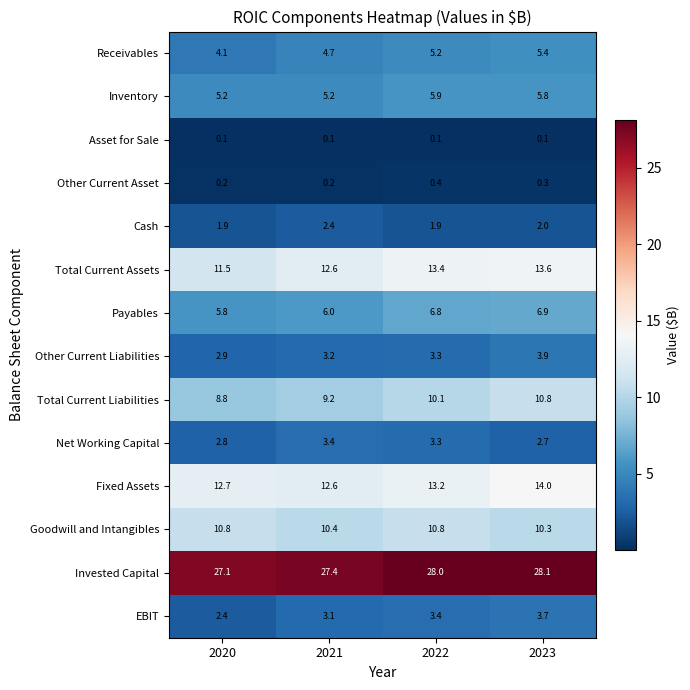

At which label does Net Working Capital first exceed 3?

2021